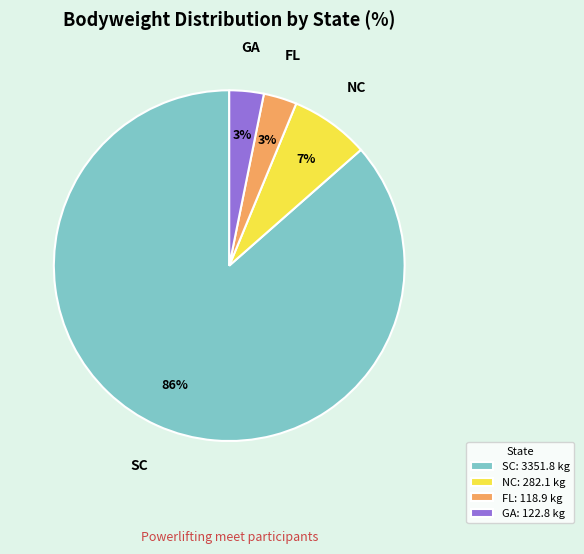

What is the largest slice in the pie chart?

SC: 3351.8 kg